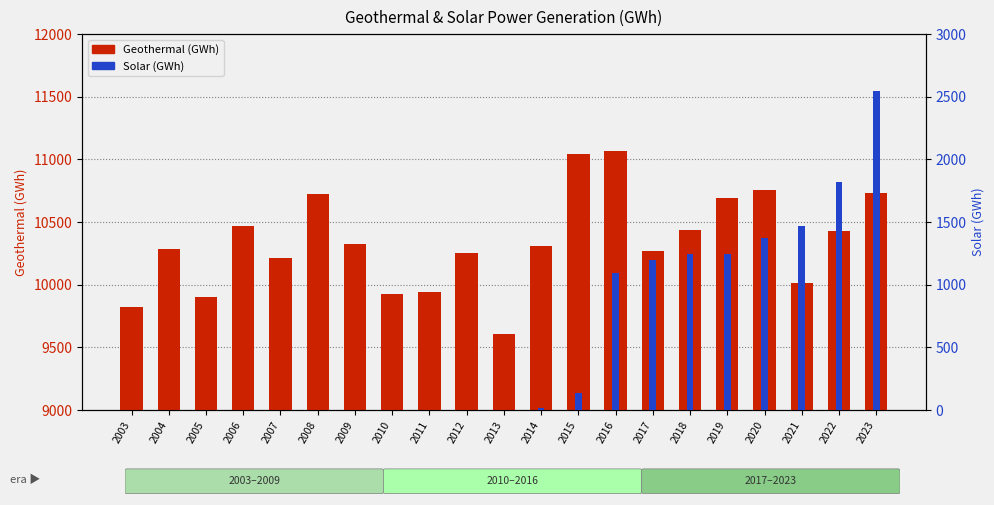

At which category is the sum across all series the highest?

2023